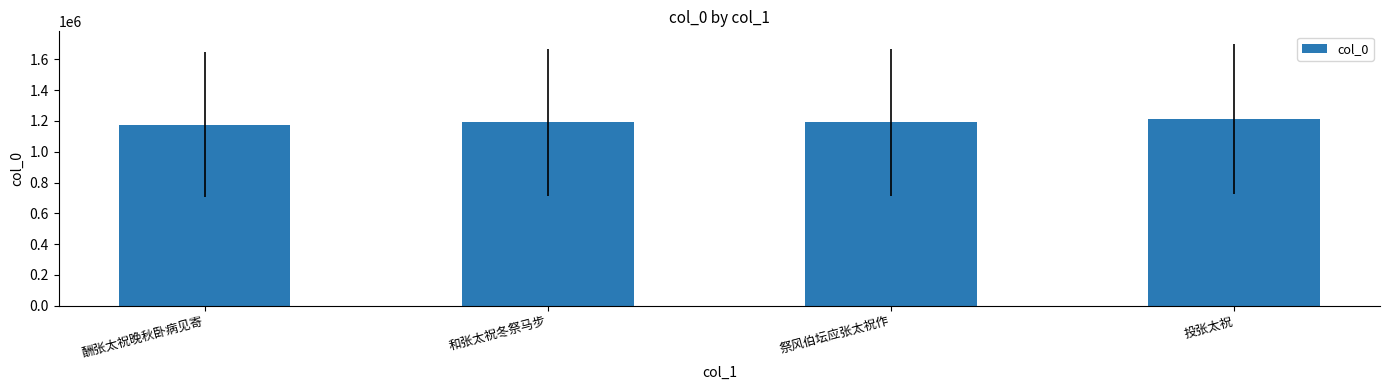

Which category has the highest value across all series?

投张太祝